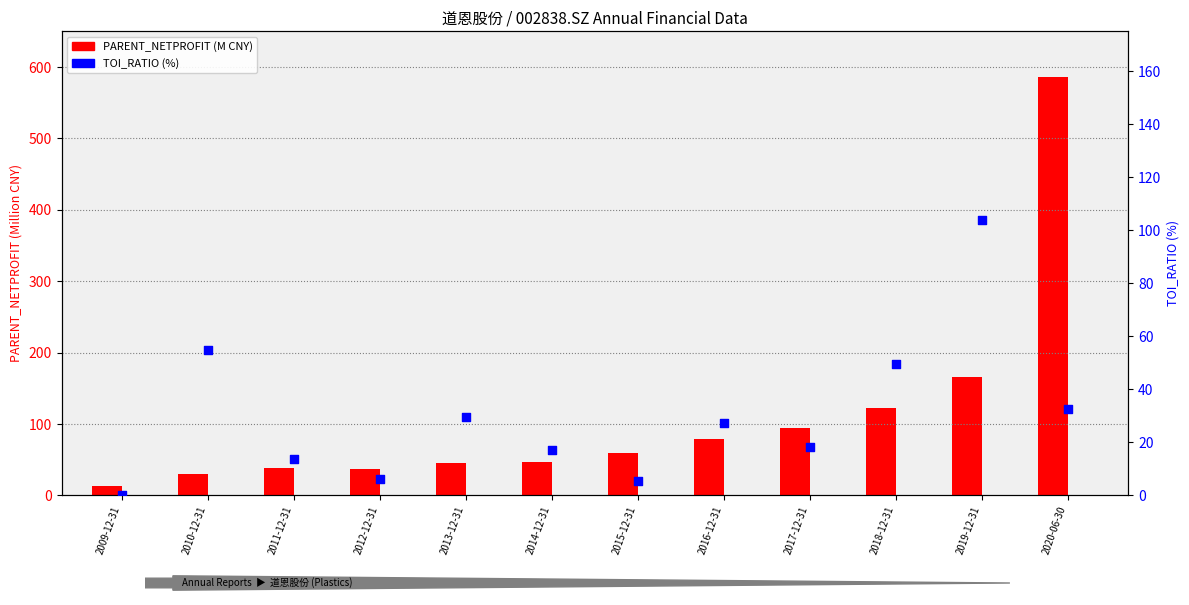

Is the value of TOI_RATIO (%) at 2017-12-31 greater than the value of PARENT_NETPROFIT (M) at 2013-12-31?

No